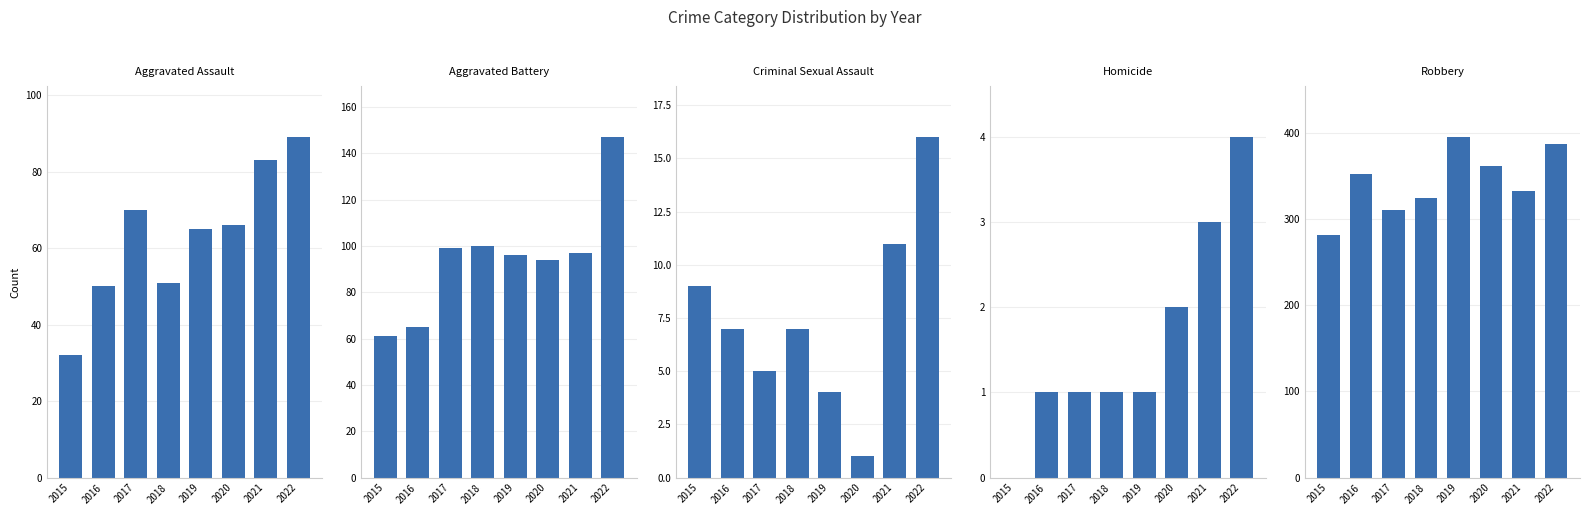

Which series has the widest spread of values?

Robbery